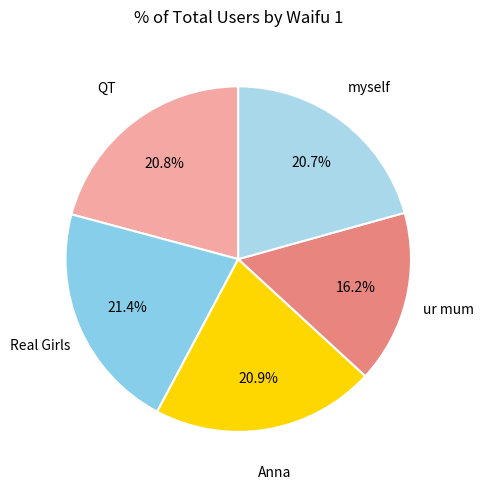

Is ur mum the majority of the pie?

No